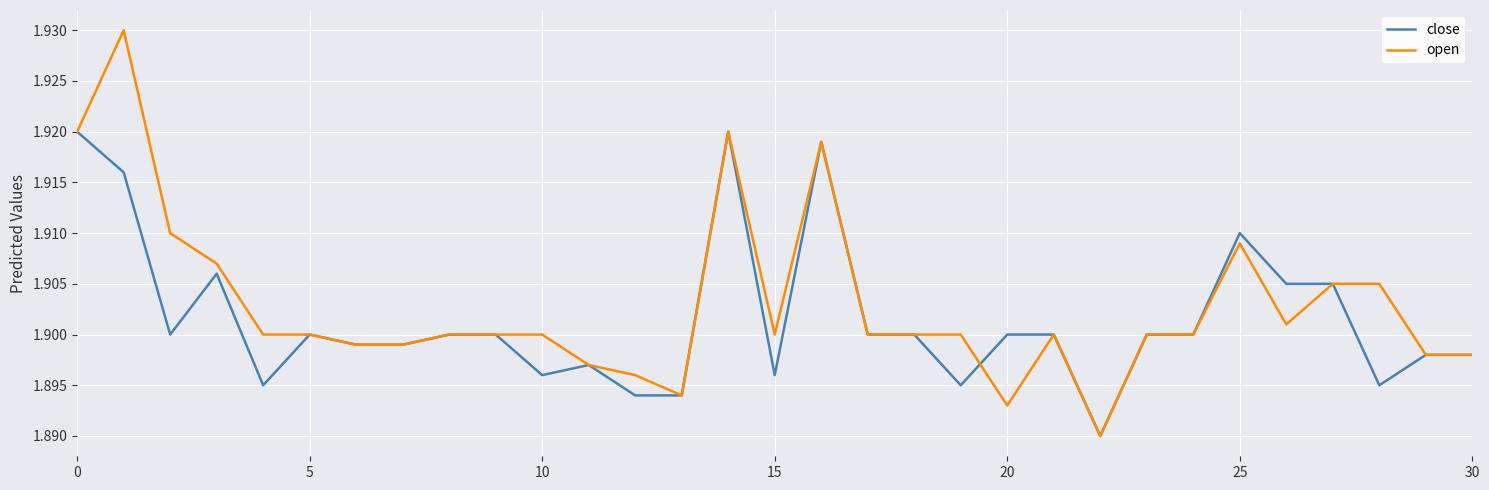

True or false: close and open cross at least once.

True